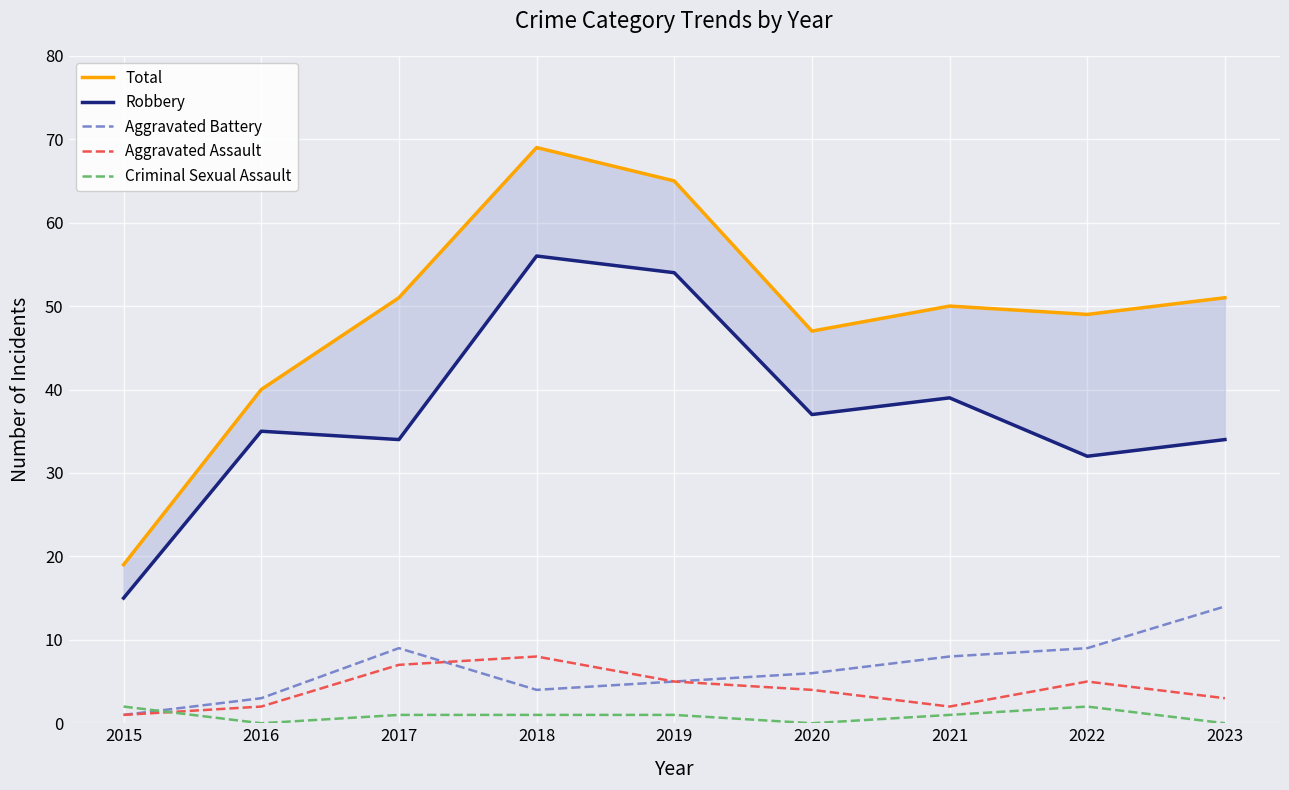

What is the greatest value displayed?

69